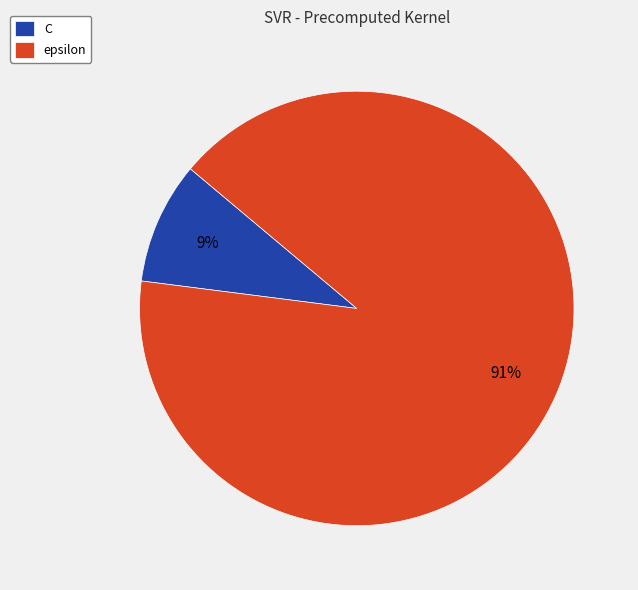

To the nearest percent, what percentage of the pie is C?

9%